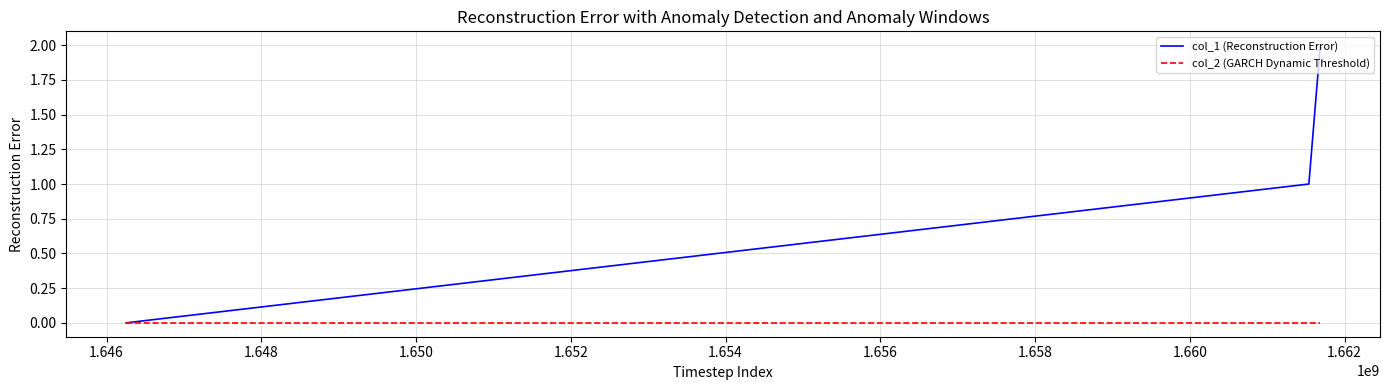

List the series in order of their peak value, lowest first.

col_2 (GARCH Dynamic Threshold), col_1 (Reconstruction Error)